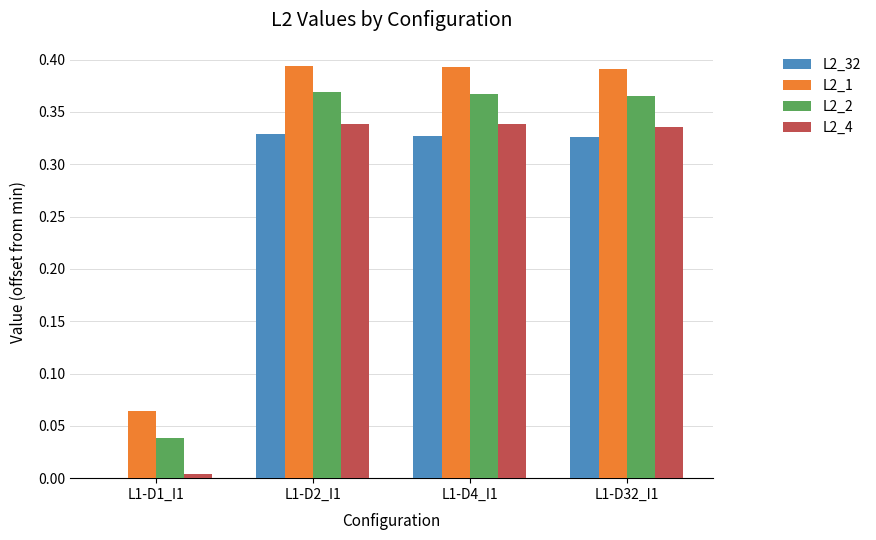

Is it true that L2_4 equals 0.2 at L1-D2_I1?

False